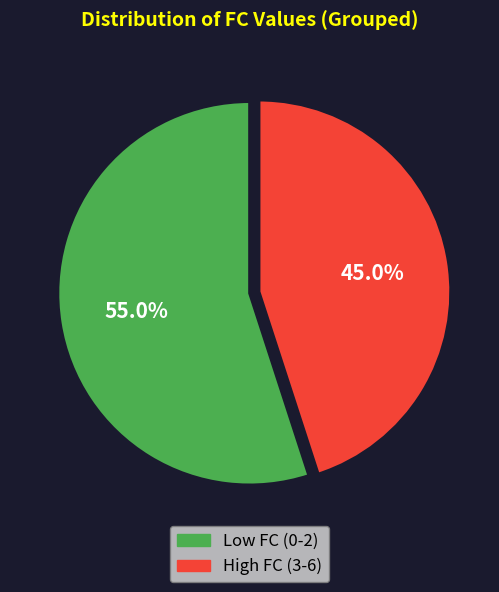

Is there a majority slice in this chart?

Yes